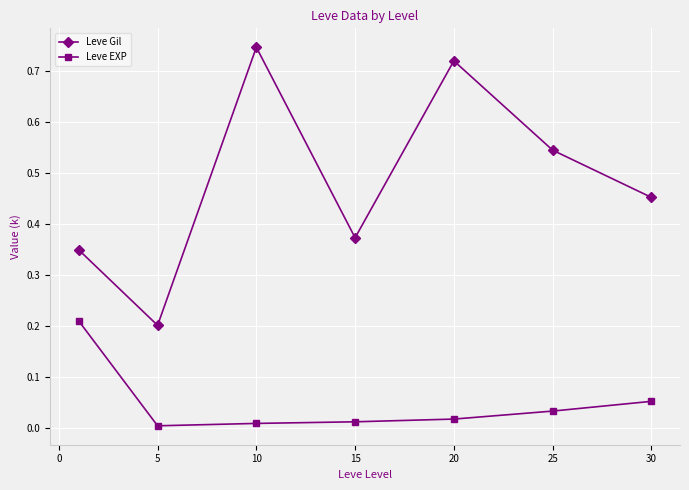

Rank the series by their average value, from highest to lowest.

Leve Gil, Leve EXP